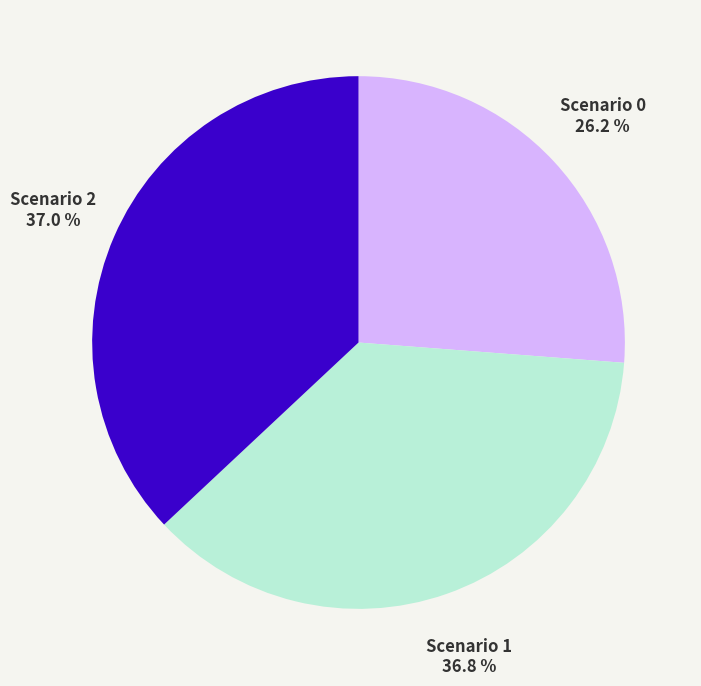

Approximately how many times larger is the value at Scenario 0 compared to Scenario 2?

0.7